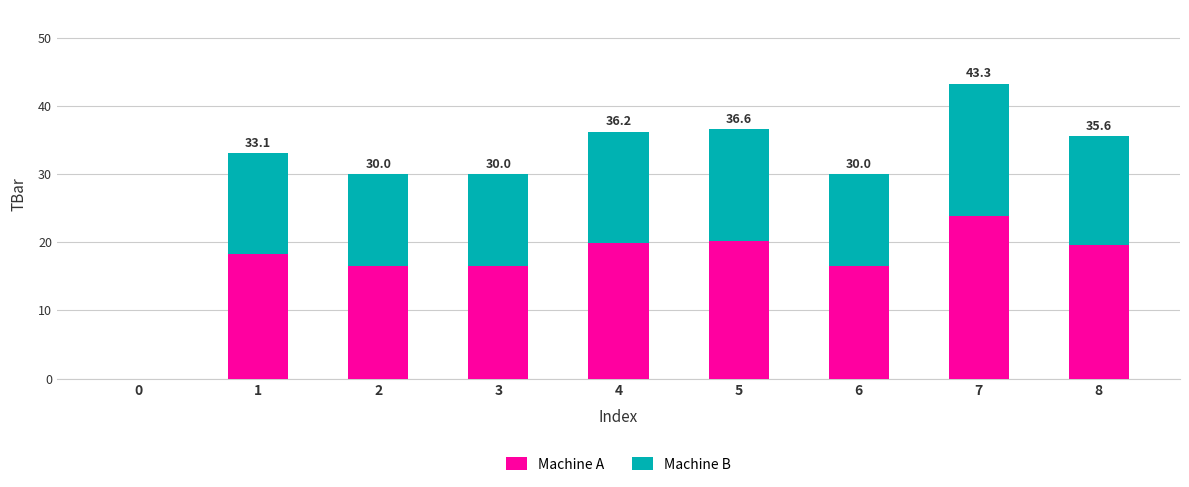

At which label does Machine A reach its peak?

7